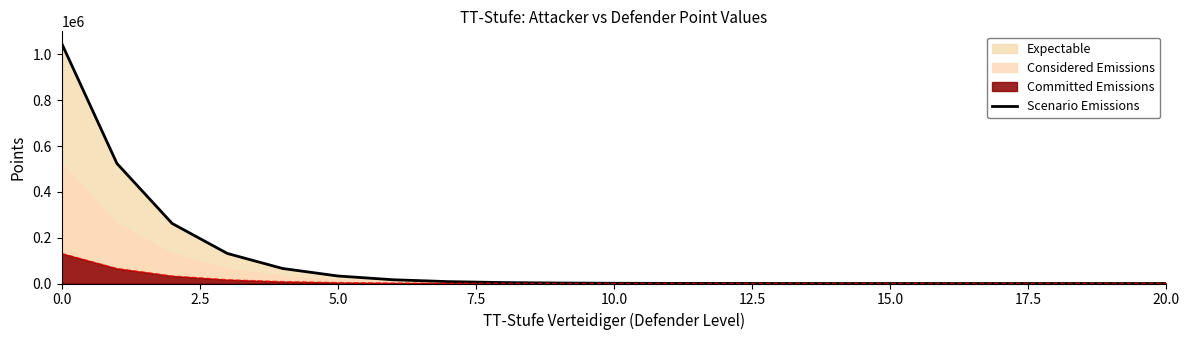

The chart shows a value of 23 at 16. True or false?

False